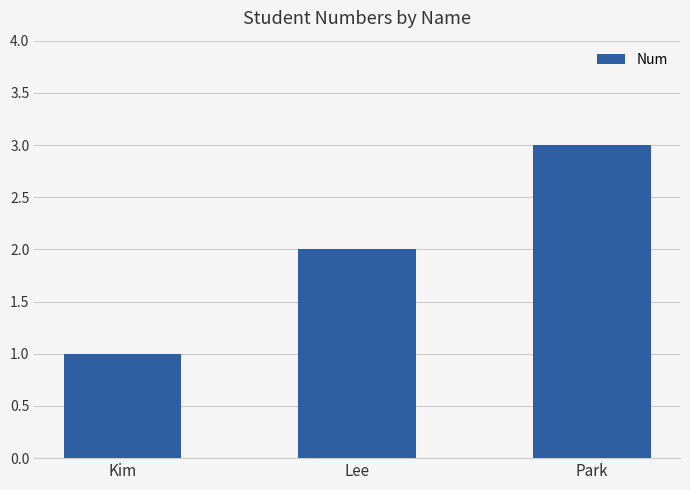

List the labels in order of value, largest first.

Park, Lee, Kim